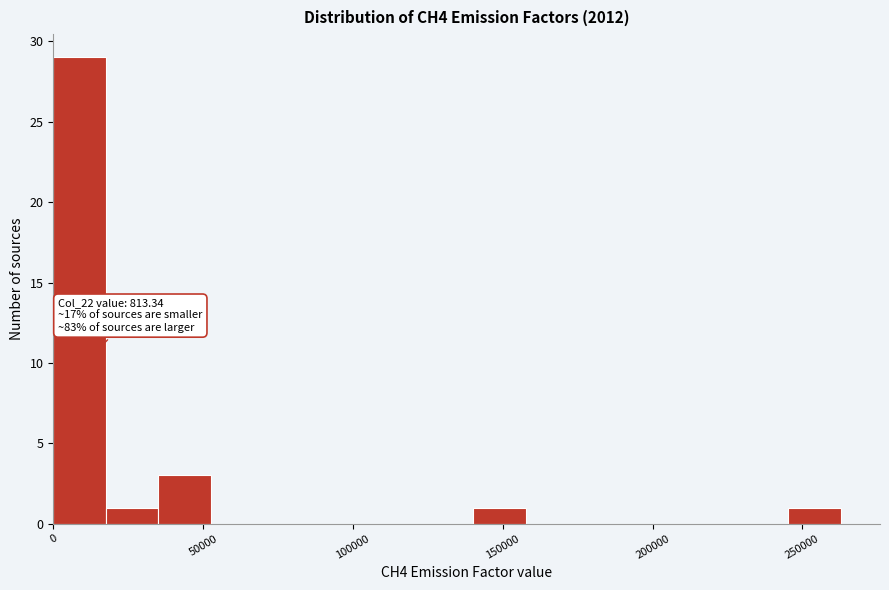

Read against the x-axis, roughly where is the centre of the tallest bar?

10000